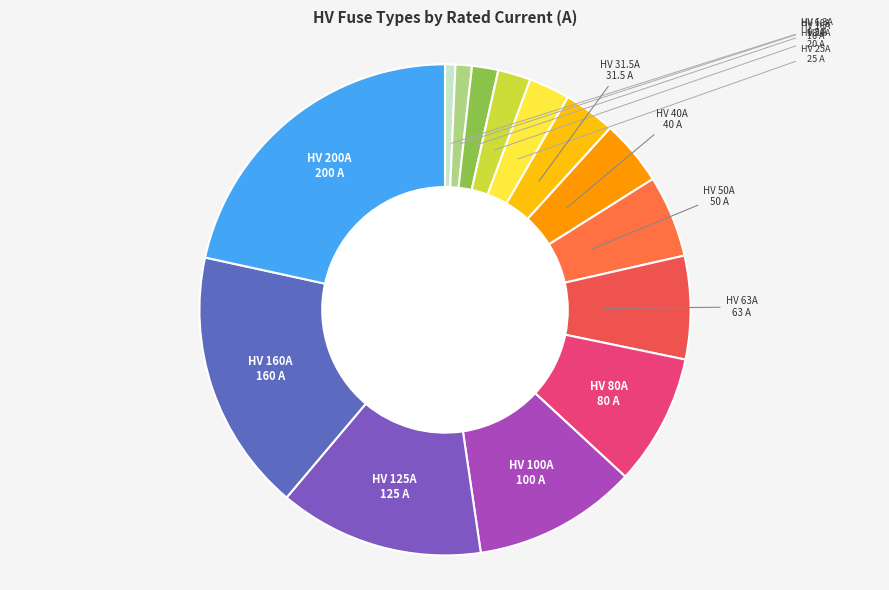

Is there any slice that represents more than half of the pie?

No